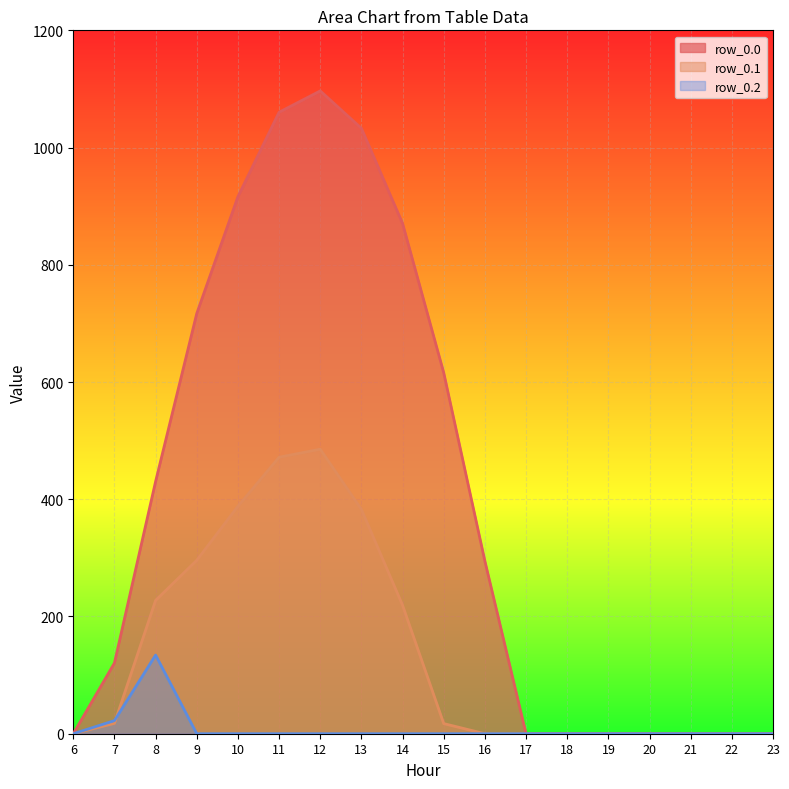

Count the number of data series in this chart.

3